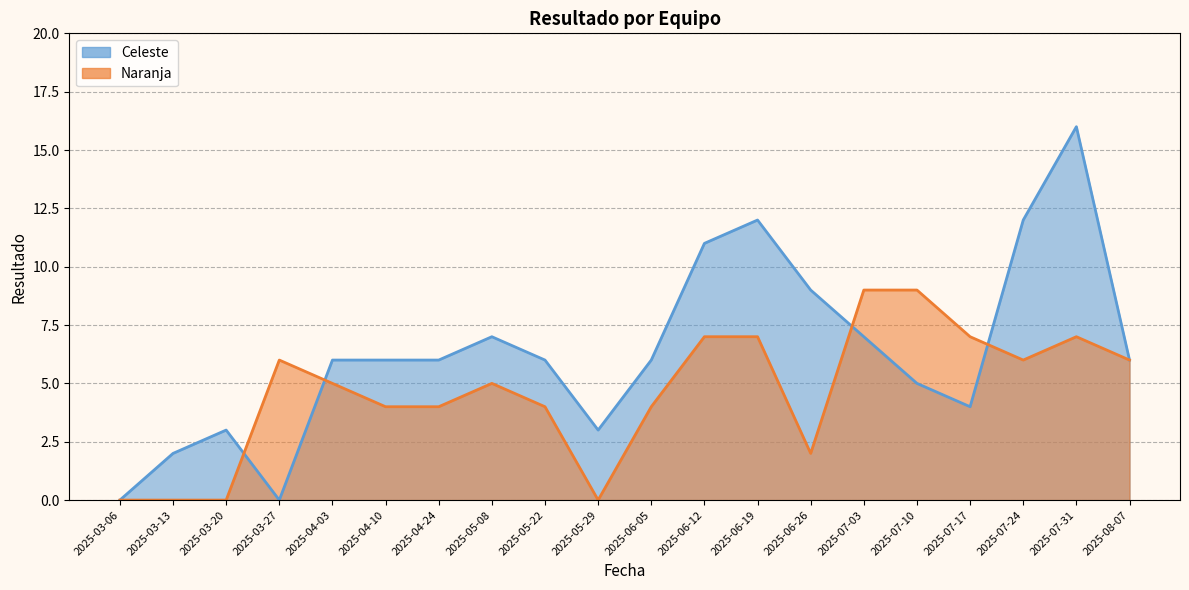

Reading left to right, transcribe all the data shown in this chart.

Celeste: 0	2	3	0	6	6	6	7	6	3	6	11	12	9	7	5	4	12	16	6
Naranja: 0	0	0	6	5	4	4	5	4	0	4	7	7	2	9	9	7	6	7	6